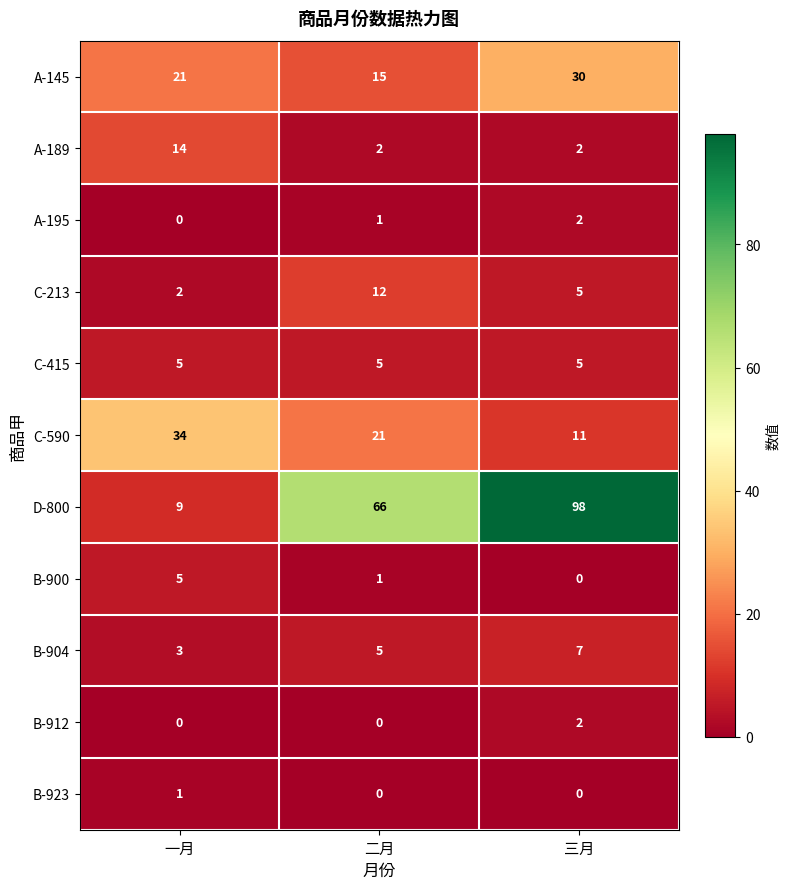

Which series has the largest range (max minus min)?

D-800